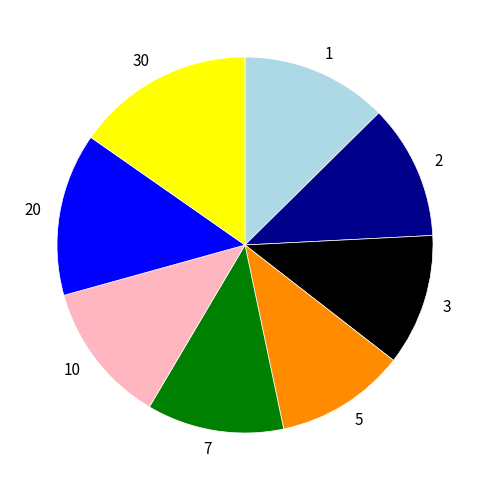

True or false: 3 accounts for 11% of the total.

True